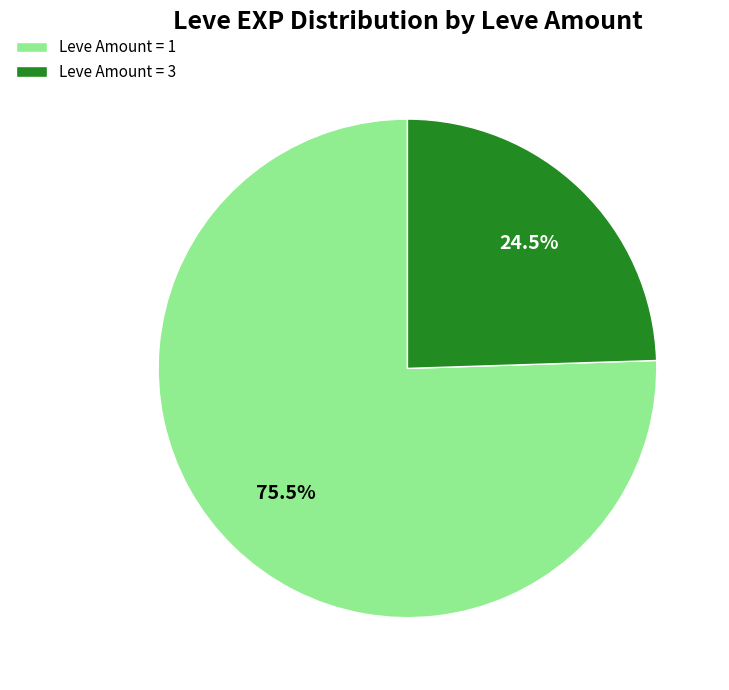

What is the largest slice in the pie chart?

Leve Amount = 1